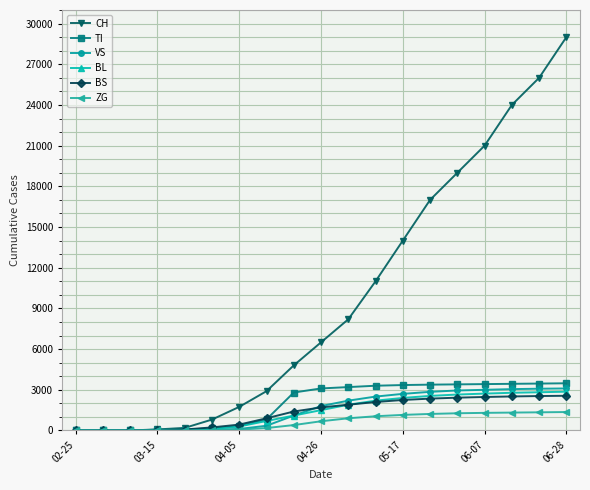

At how many categories does at least one series exceed 17435?

5